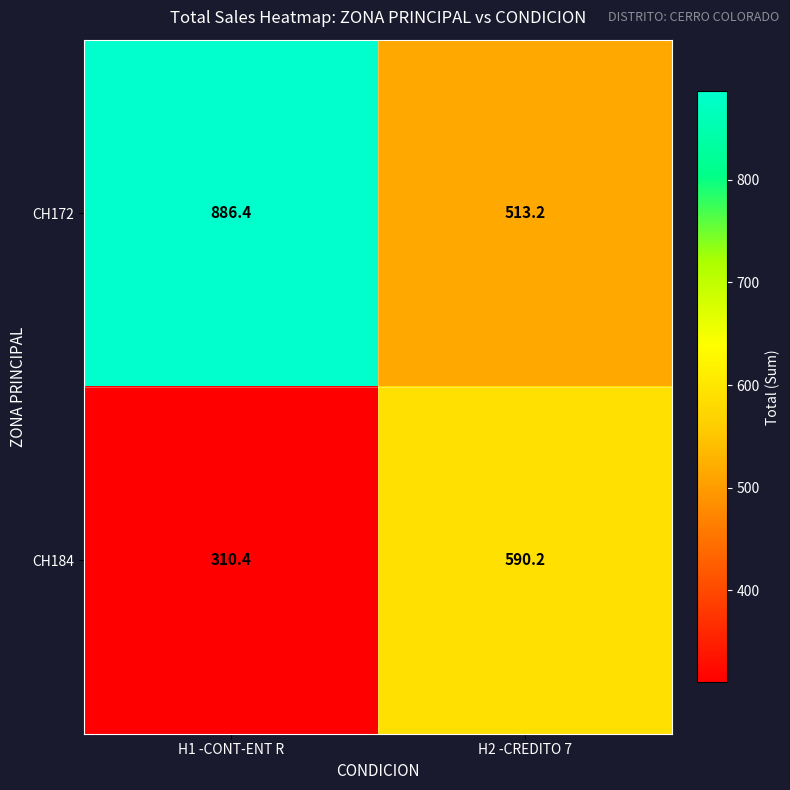

What is the average value of the CH172 series?

699.8